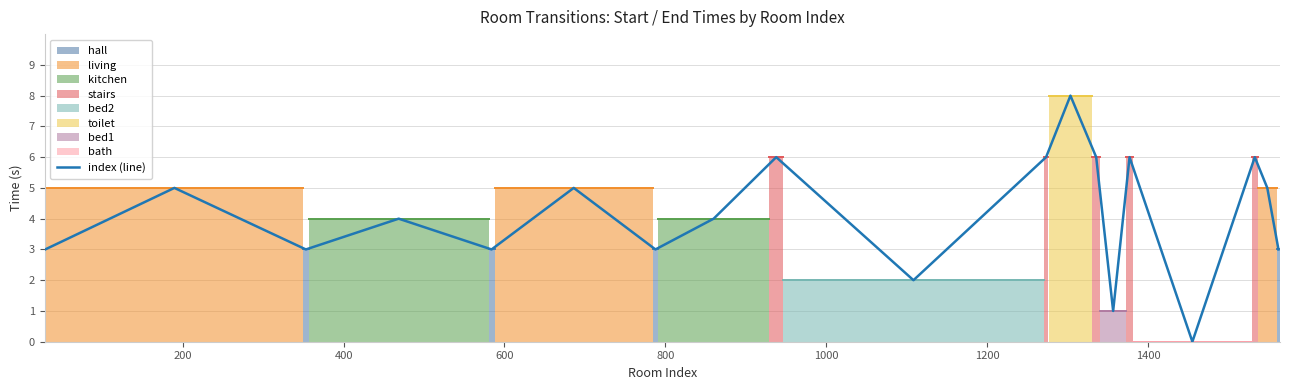

What is the maximum value shown in the chart?

8